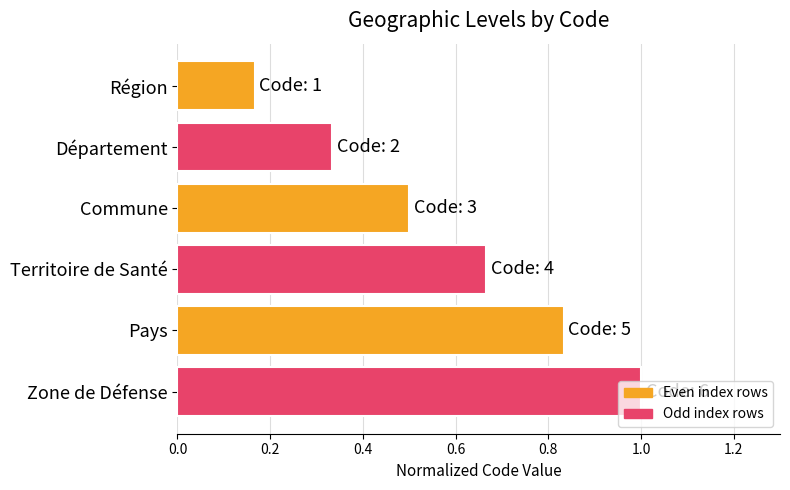

Is it true that the value at Pays is 1.1?

False